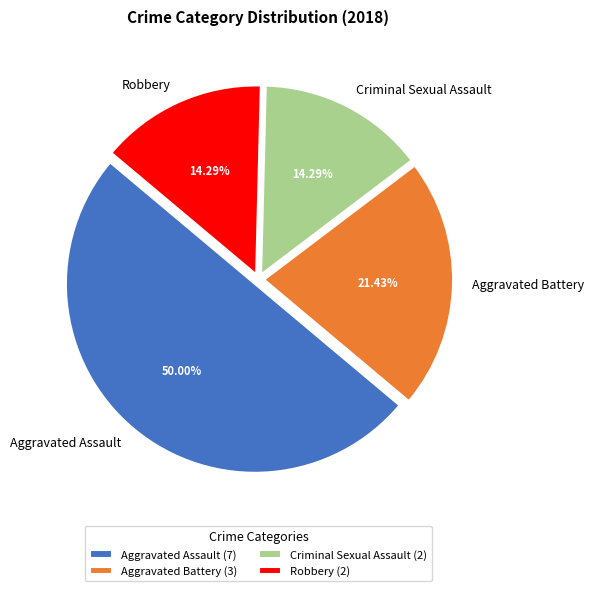

Does Robbery account for over 50% of the chart?

No